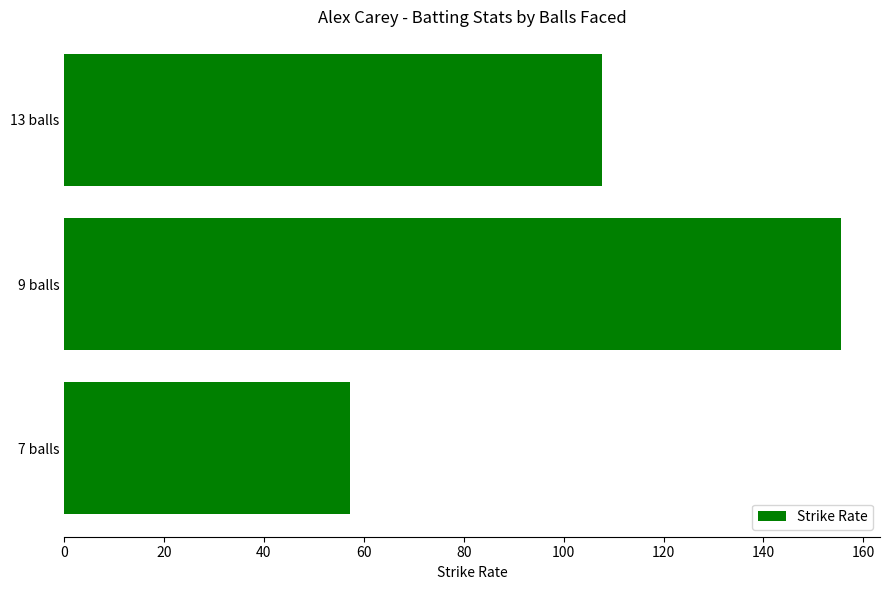

What is the sum of all values?

320.4